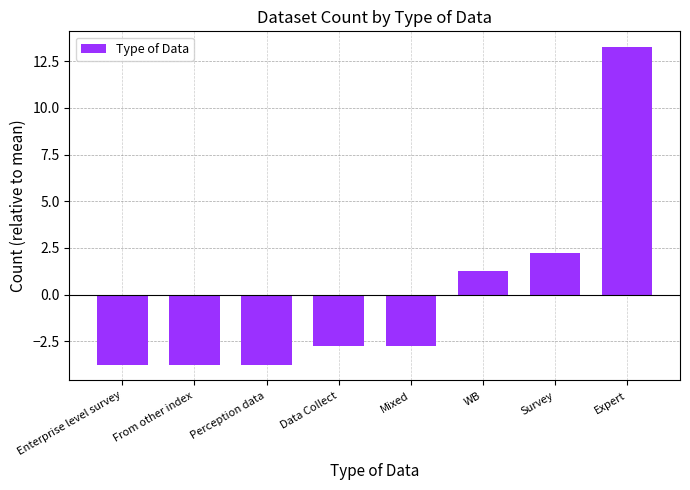

How many bars are there in total?

8